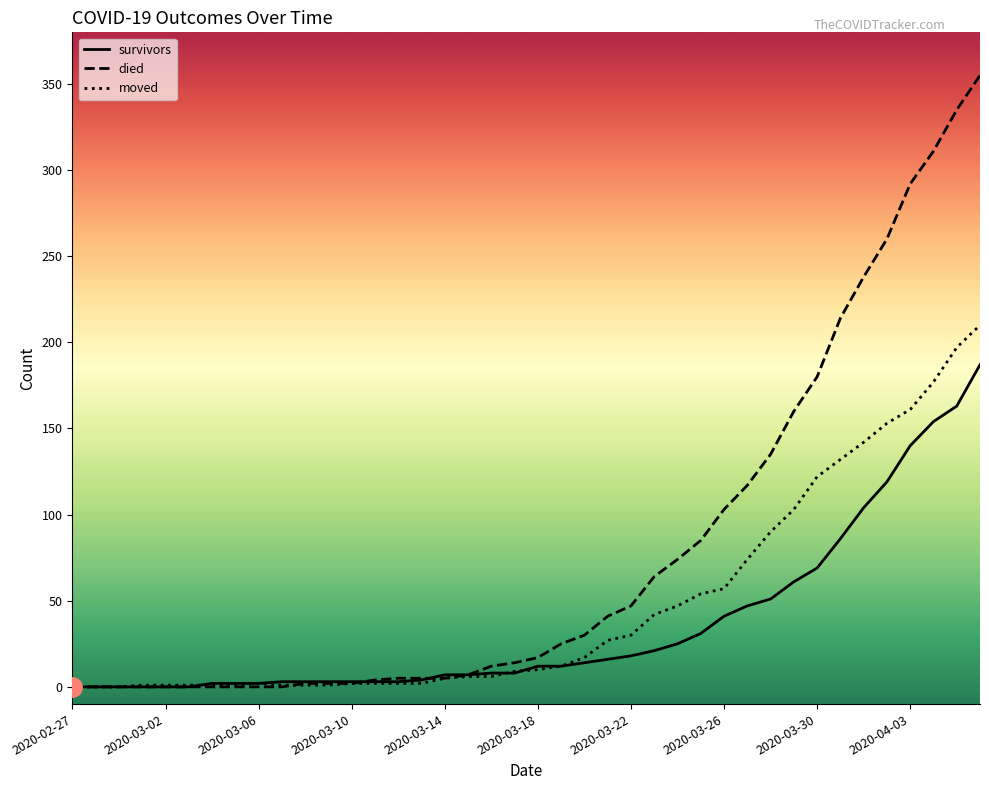

Which series has the widest spread of values?

died